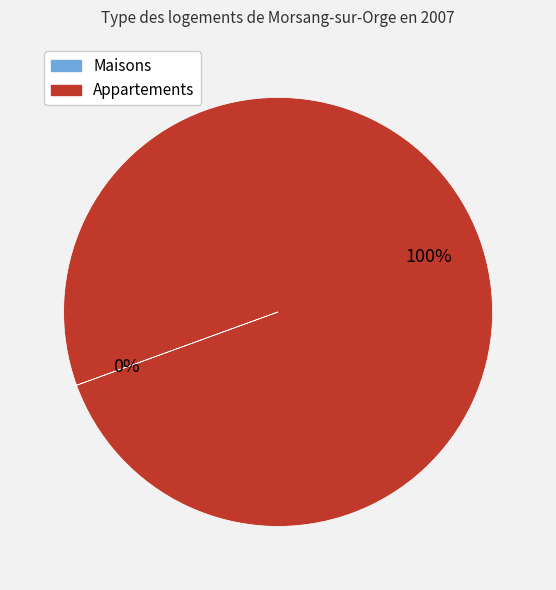

Is there any slice that represents more than half of the pie?

Yes